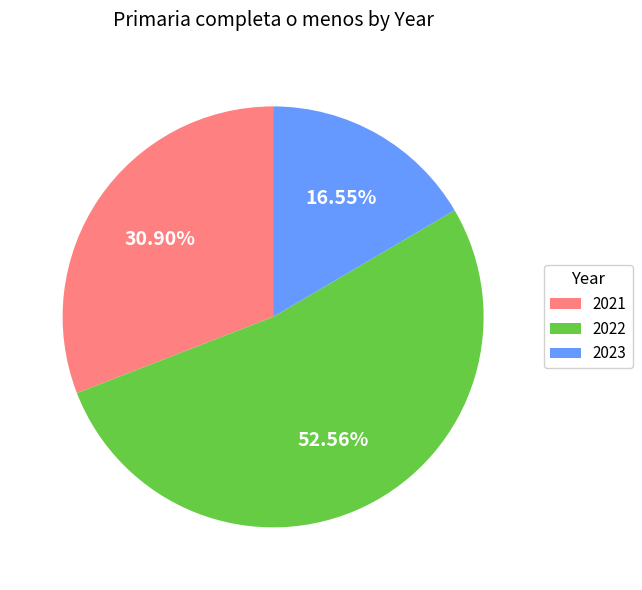

To the nearest percent, what is the average slice percentage?

33%